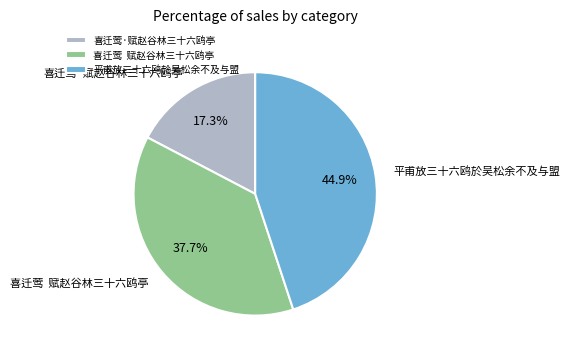

To the nearest percent, what is the average slice percentage?

33%